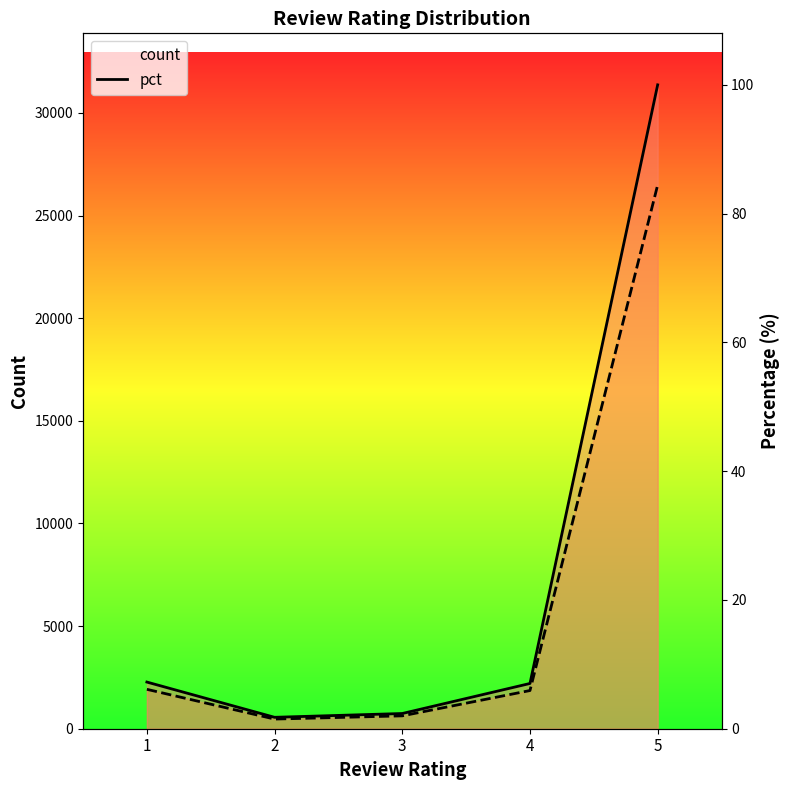

List the labels in order of pct value, smallest first.

2, 3, 4, 1, 5